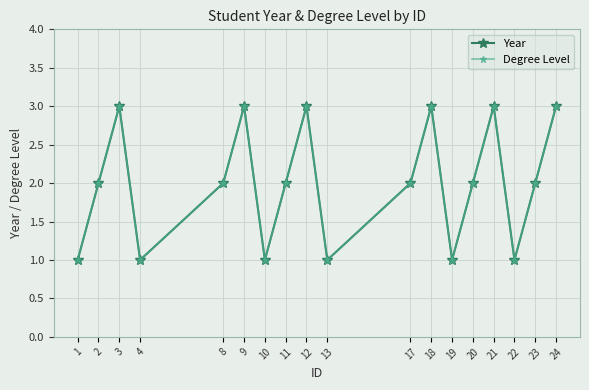

Which label corresponds to the largest value in the chart?

3